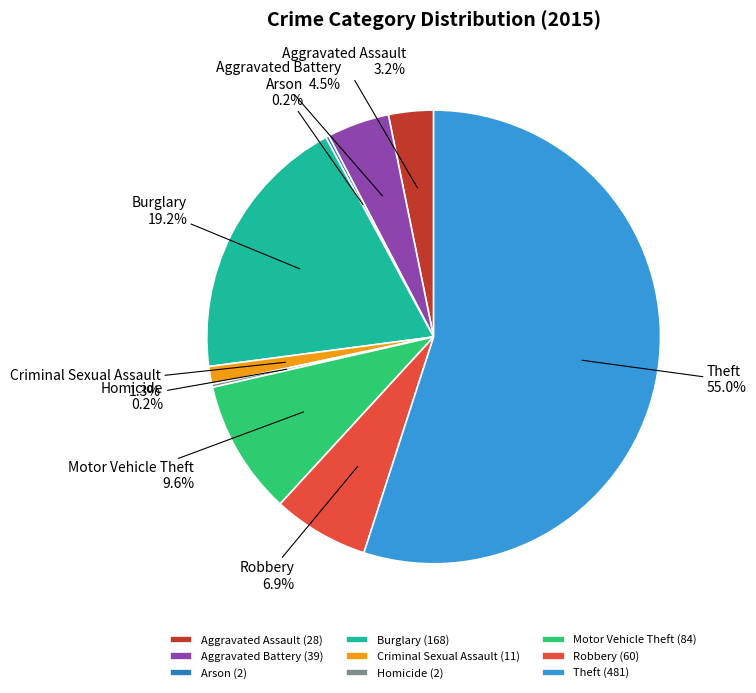

To the nearest percent, what is the difference between the largest and smallest slice percentages?

55%